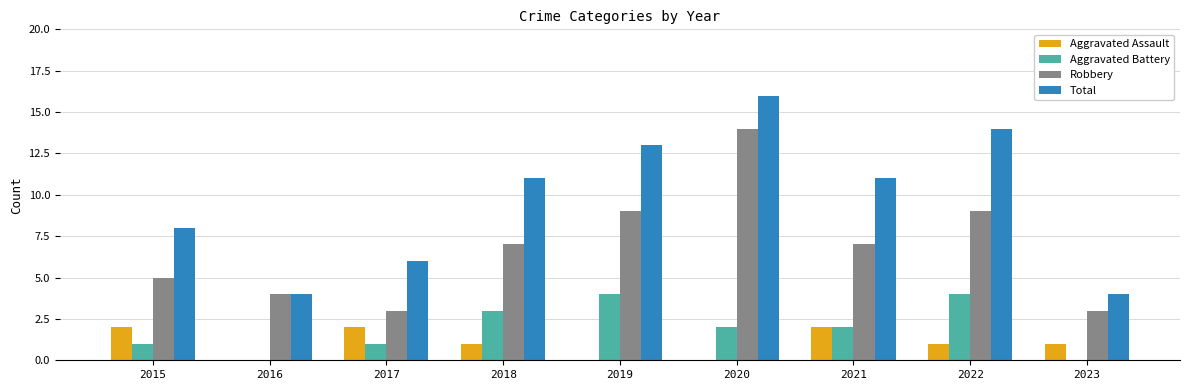

What is the sum of the Aggravated Battery values at 2019 and 2016?

4